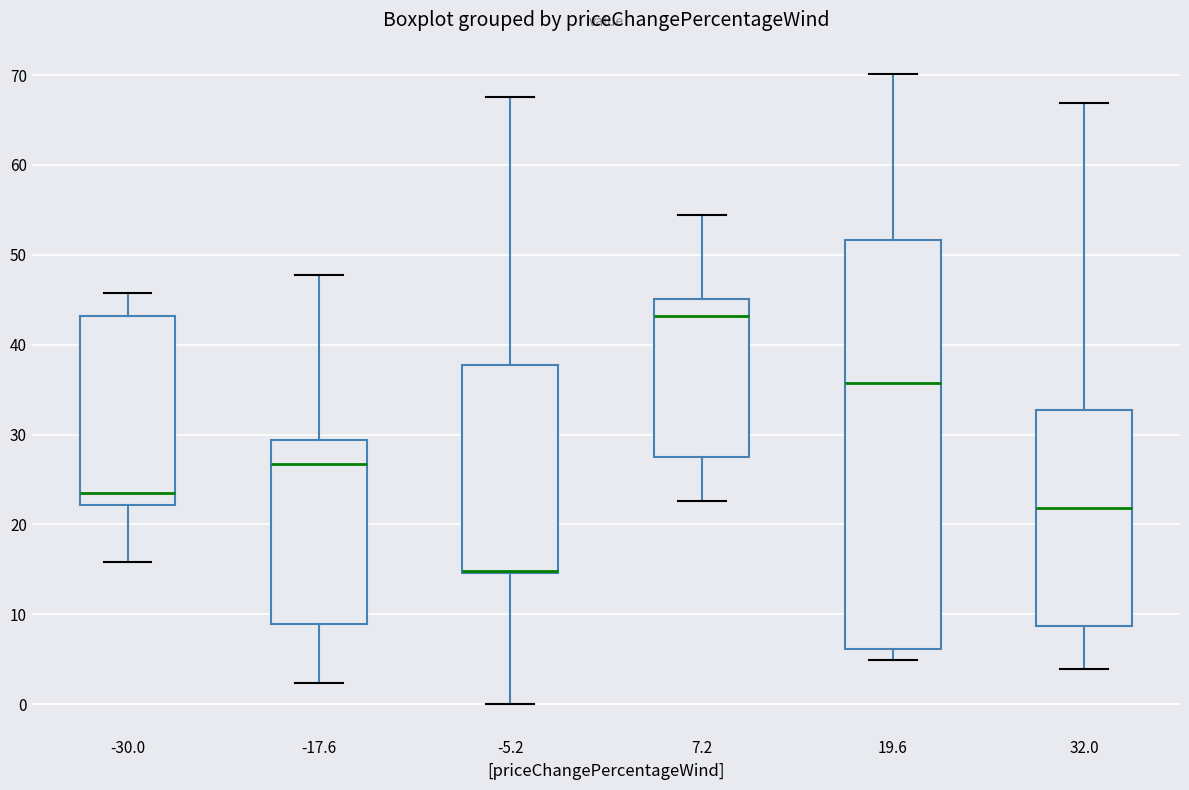

Reading left to right, read every box against the y-axis: the position of its median line, the range the box covers, and the ends of its whiskers. The values are not printed on the chart, so give them approximately, as read against the axis.

-30.0: median 24, box 22 to 43, whiskers 16 to 46
-17.6: median 27, box 9 to 29, whiskers 2 to 48
-5.2: median 15 (drawn on the box's lower edge), box 15 to 38, whiskers 0 to 68
7.2: median 43, box 28 to 45, whiskers 23 to 54
19.6: median 36, box 6 to 52, whiskers 5 to 70
32.0: median 22, box 9 to 33, whiskers 4 to 67